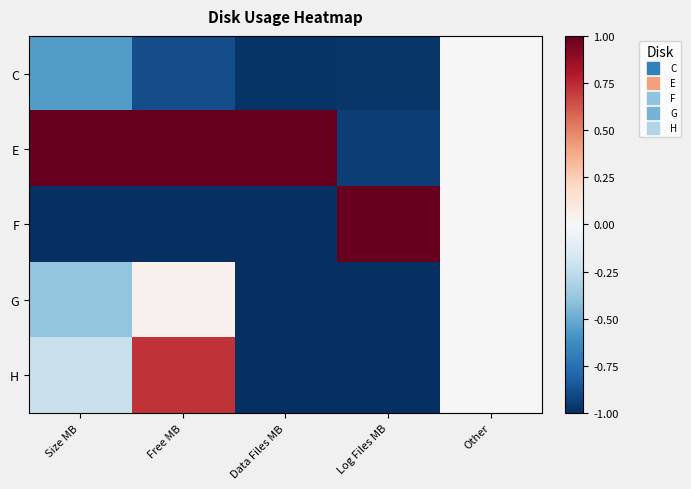

Between Size MB and Log Files MB, which is larger?

Size MB